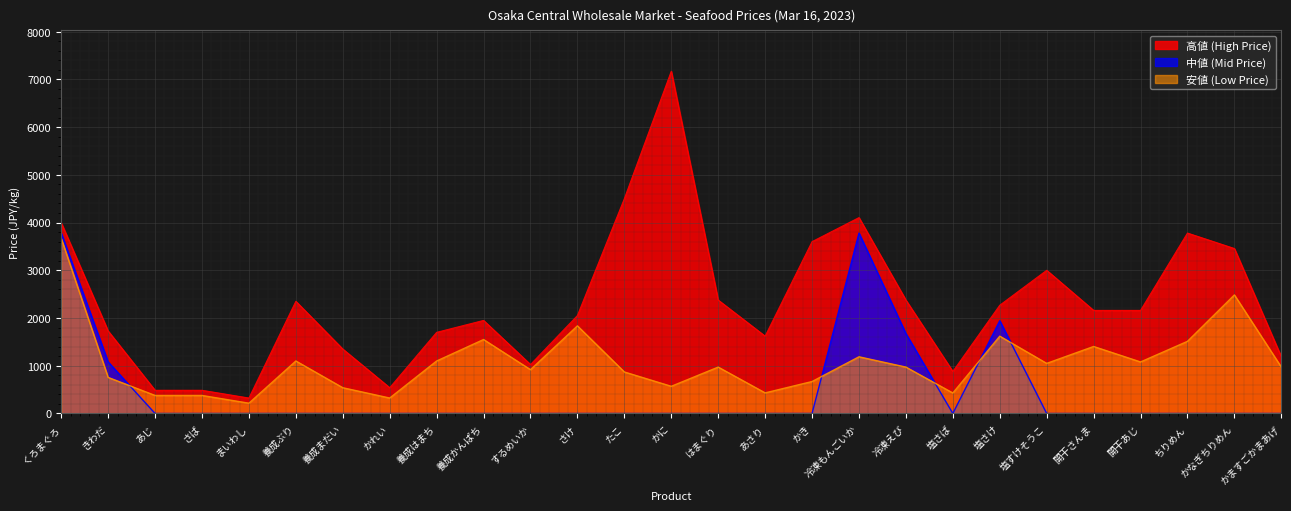

Reading left to right, transcribe all the data shown in this chart.

高値 (High Price): 3996	1728	486	486	324	2350	1350	540	1700	1950	1026	2052	4500	7170	2376	1620	3600	4104	2376	880	2268	3000	2160	2160	3780	3456	1188
中値 (Mid Price): 3780	1080	0	0	0	0	0	0	0	0	0	0	0	0	0	0	0	3780	1674	0	1944	0	0	0	0	0	0
安値 (Low Price): 3672	756	378	378	216	1100	540	324	1100	1550	918	1836	870	570	972	432	670	1188	972	430	1620	1050	1404	1080	1512	2484	972